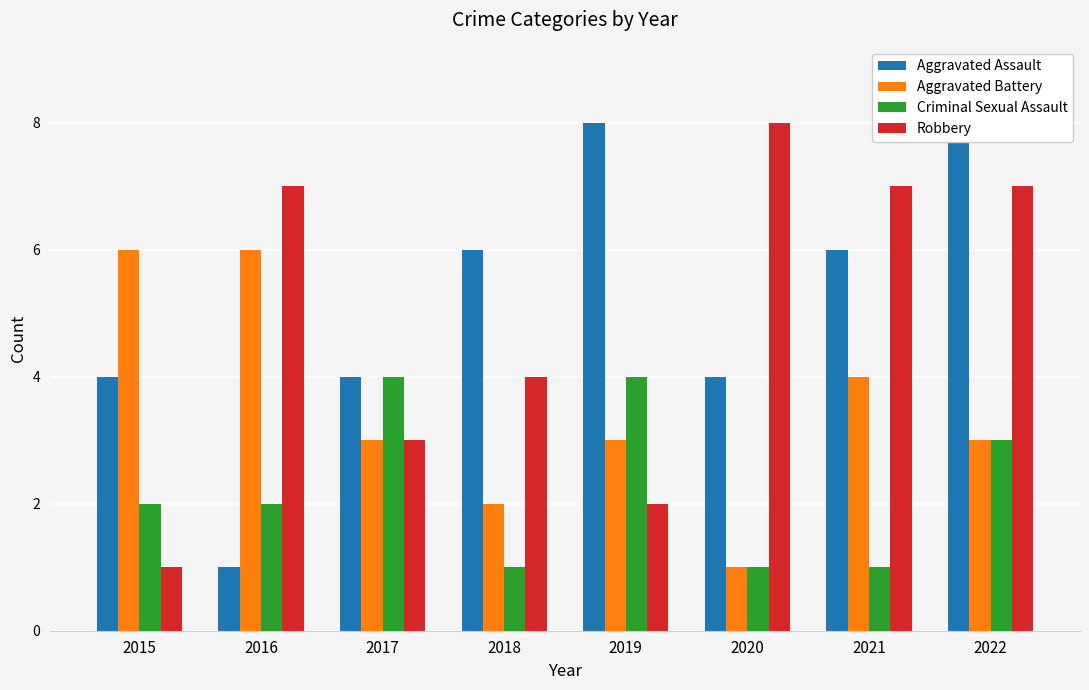

How many Robbery values are between 3 and 7?

5